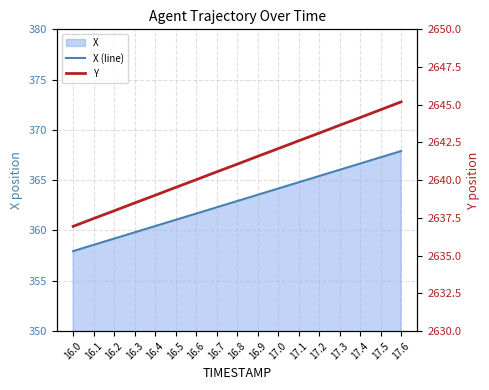

Is it true that Y equals 2641.6 at 16.9?

True